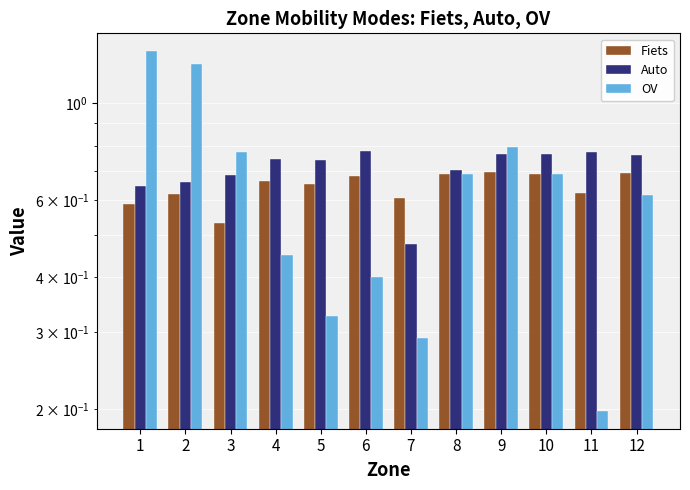

At how many categories does at least one series exceed 0?

12